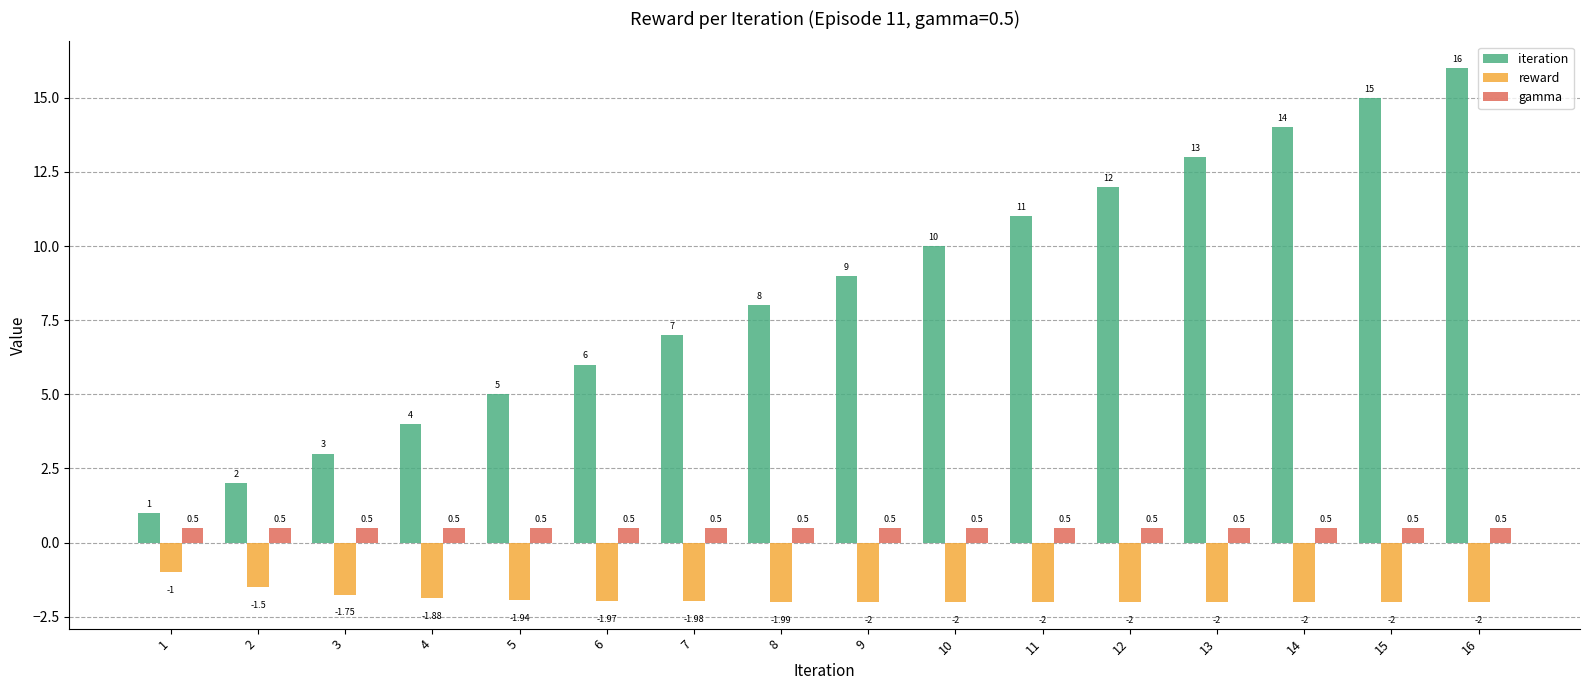

What are all the series names shown in the legend?

iteration, reward, gamma